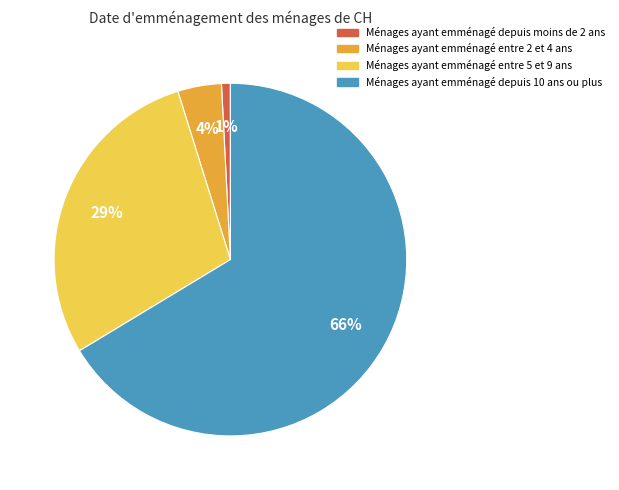

To the nearest percent, what is the average slice percentage?

25%